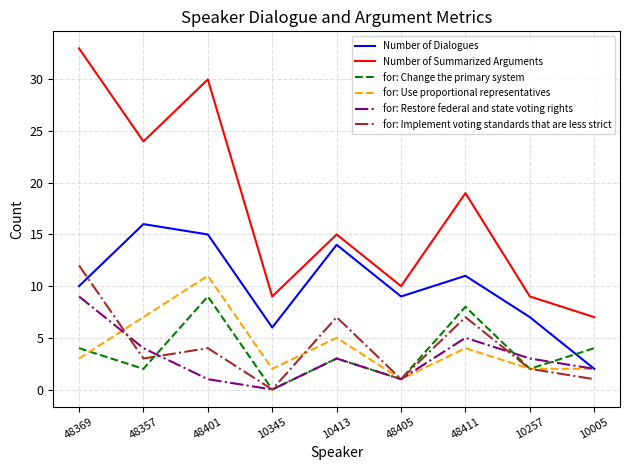

Where is the first local minimum for for: Change the primary system?

48357